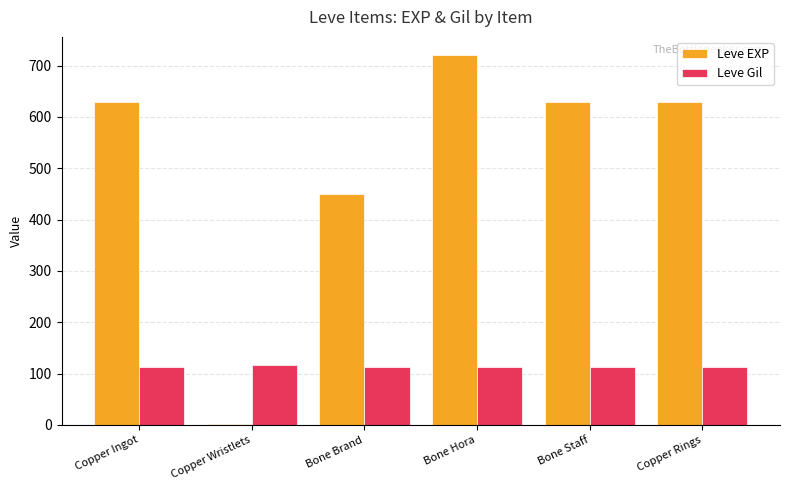

What is the sum of all Leve EXP values?

3061